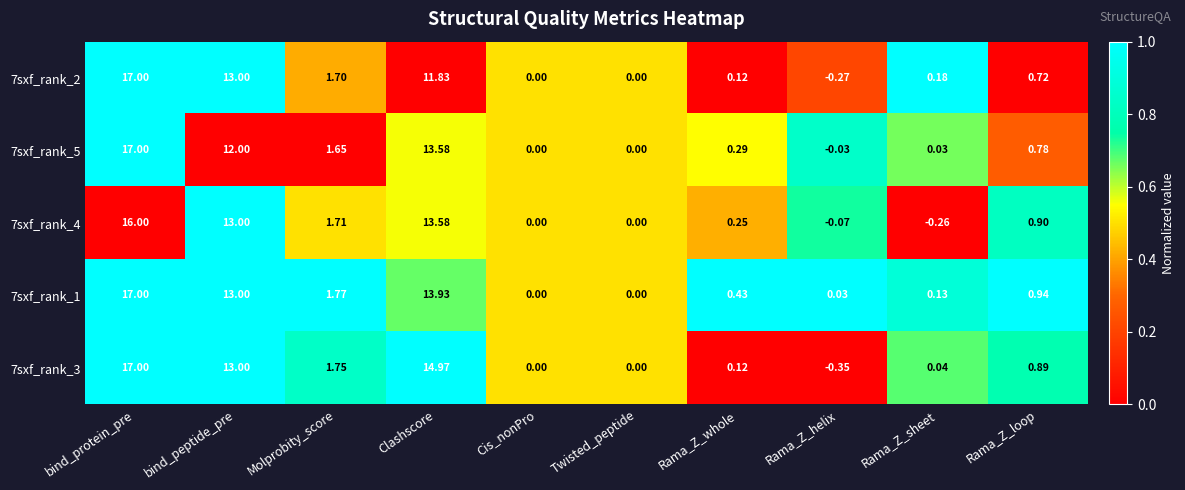

Where is 7sxf_rank_1 nearest to the value 8?

bind_peptide_pre